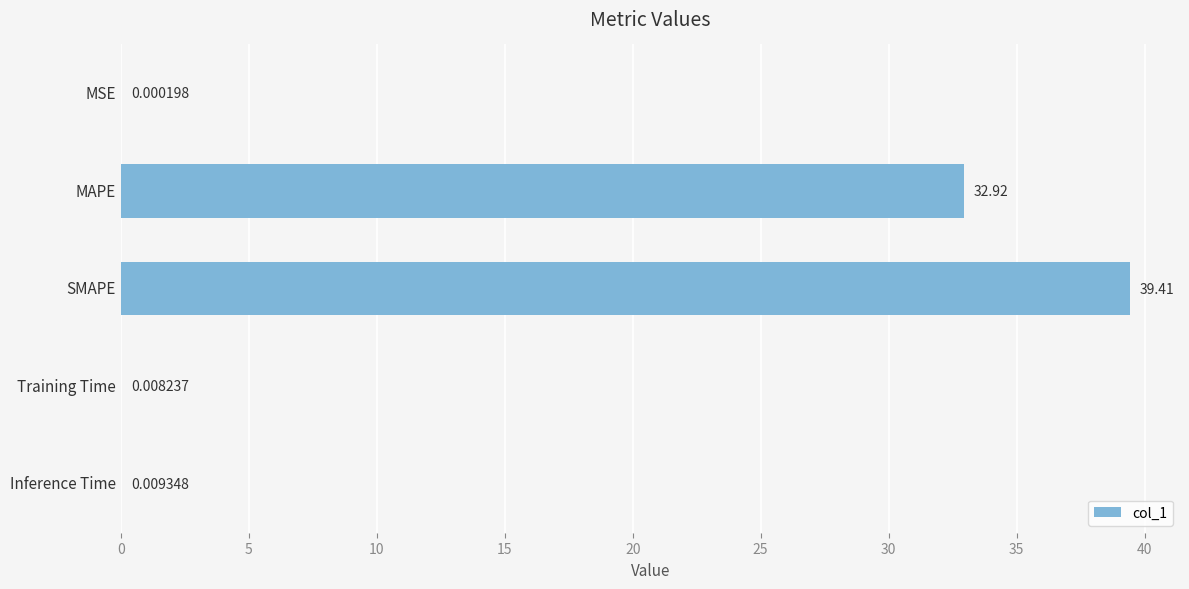

What is the average value?

14.5